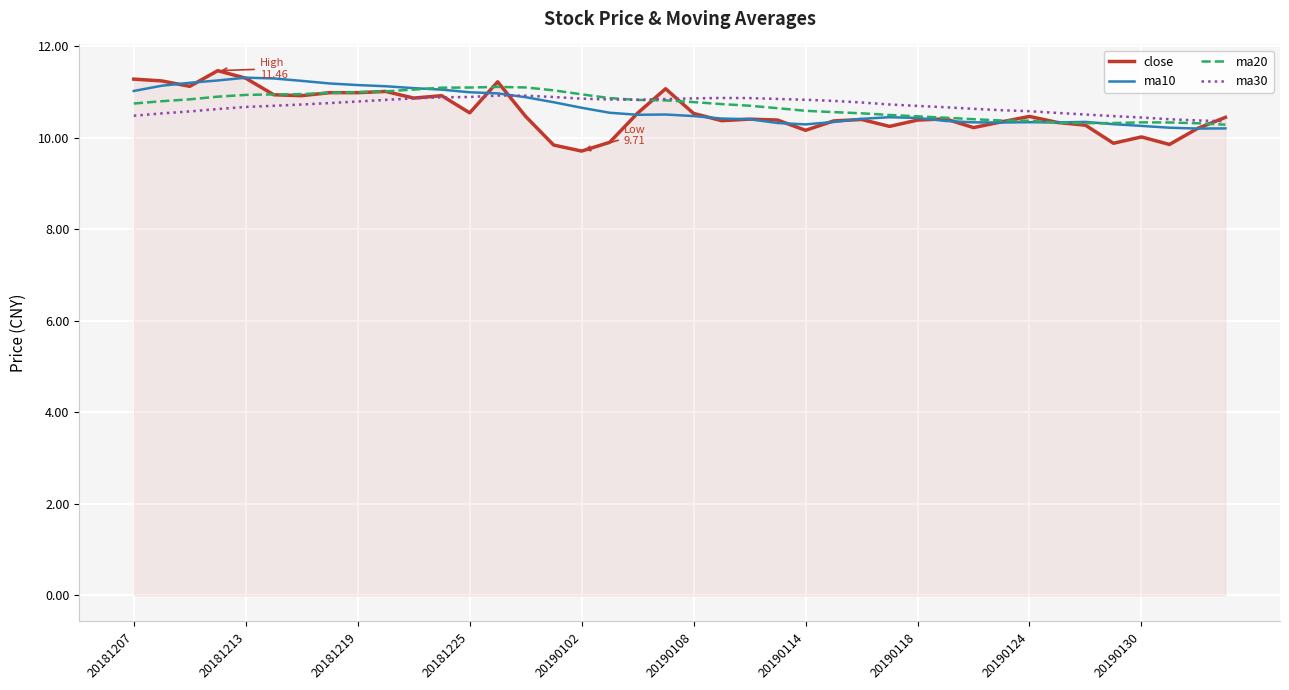

Which series has the largest range (max minus min)?

close